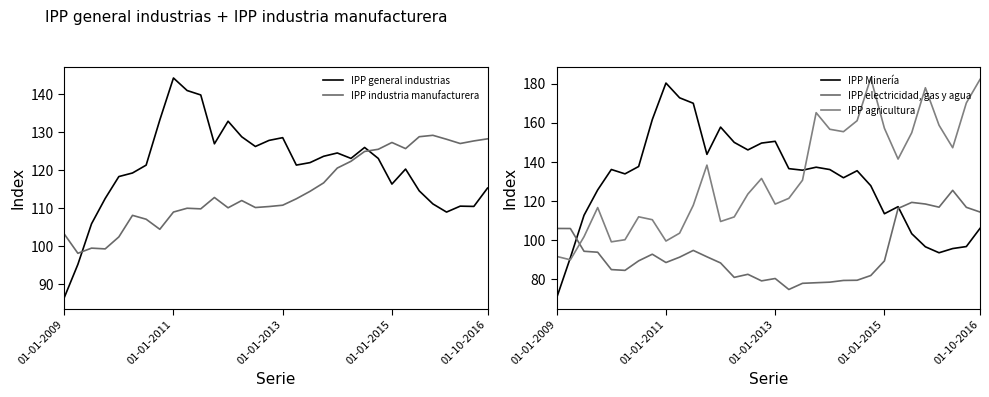

Does the chart have visible grid lines?

No